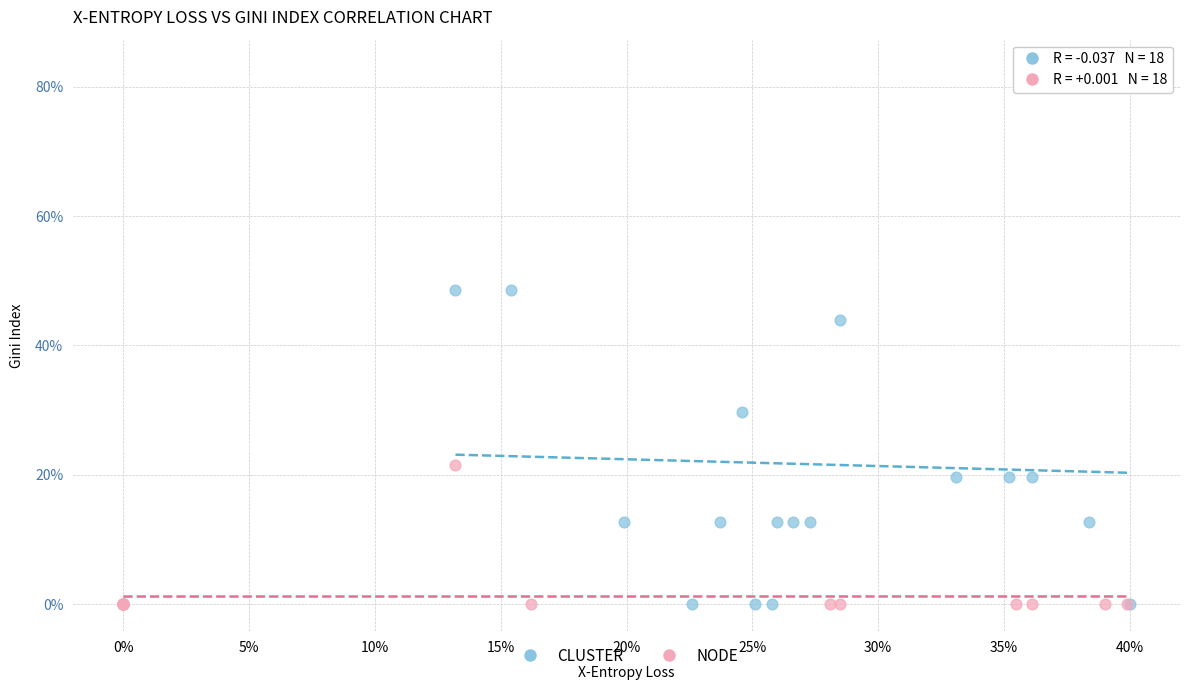

What are all the series names shown in the legend?

CLUSTER, NODE